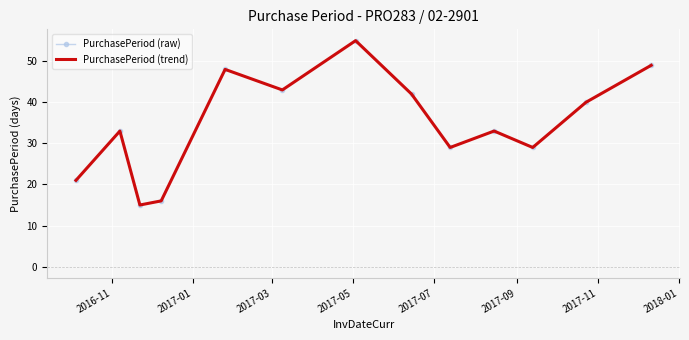

What is the highest value of the PurchasePeriod (raw) series?

55